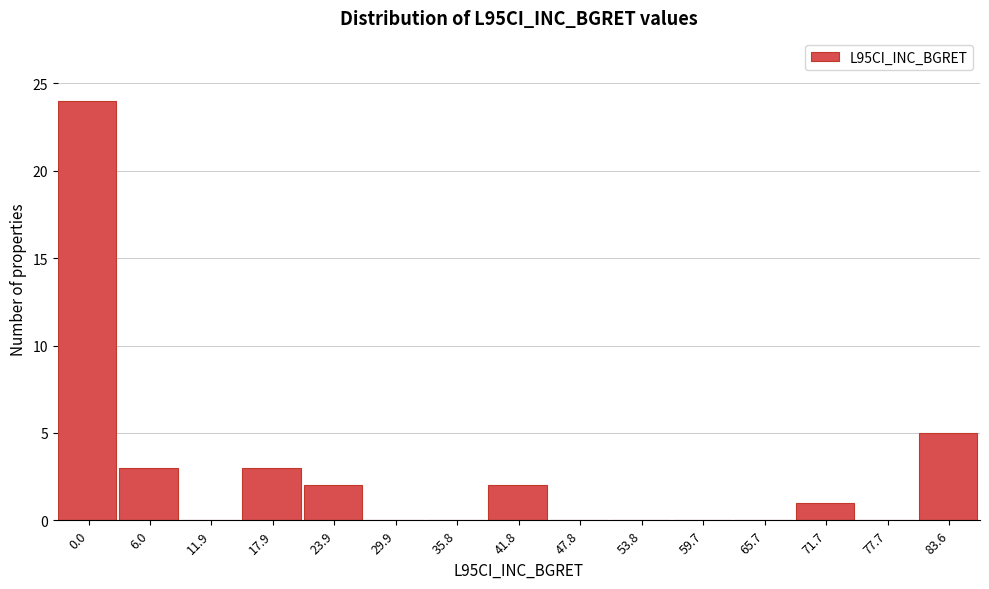

Reading right to left, extract all data points from this chart.

83.6=5	77.7=0	71.7=1	65.7=0	59.7=0	53.8=0	47.8=0	41.8=2	35.8=0	29.9=0	23.9=2	17.9=3	11.9=0	6.0=3	0.0=24